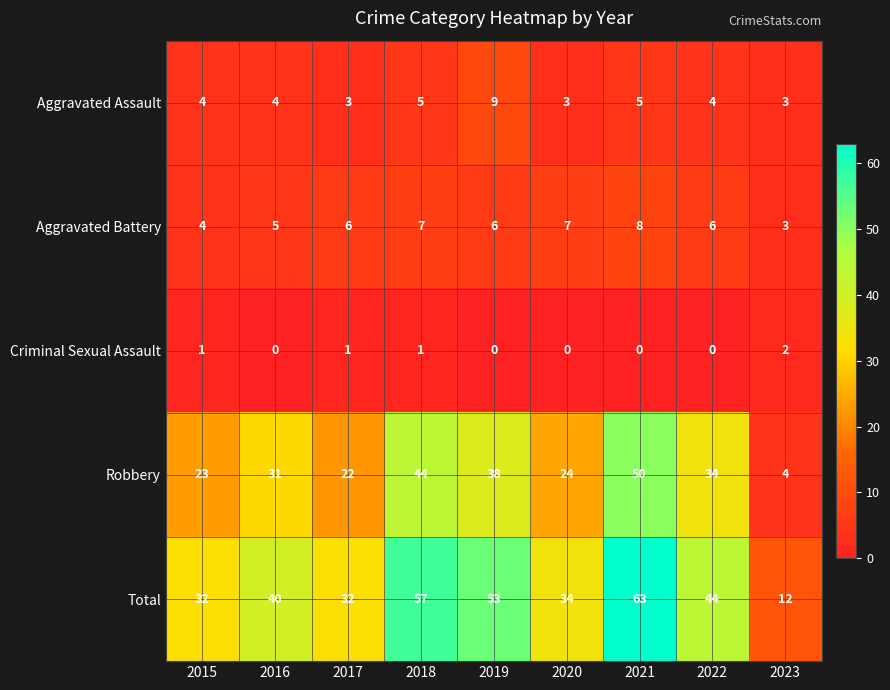

Is it true that Aggravated Assault equals 1 at 2020?

False